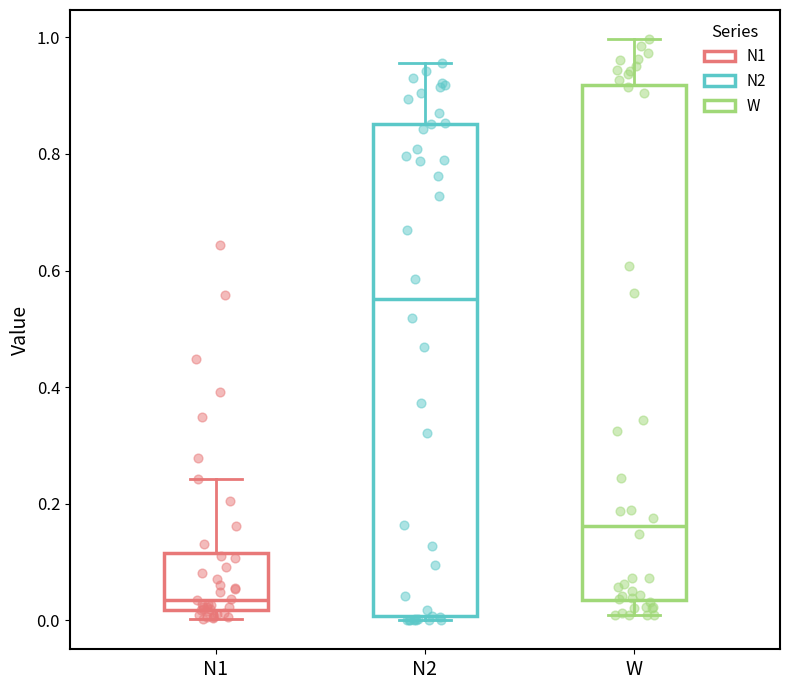

Reading left to right, read every box against the y-axis: the position of its median line, the range the box covers, and the ends of its whiskers. The values are not printed on the chart, so give them approximately, as read against the axis.

N1: median 0.04, box 0.02 to 0.12, whiskers 0.00 to 0.24
N2: median 0.56, box 0.00 to 0.86, whiskers 0.00 (just below the box's lower edge) to 0.96
W: median 0.16, box 0.04 to 0.92, whiskers 0.00 to 1.00